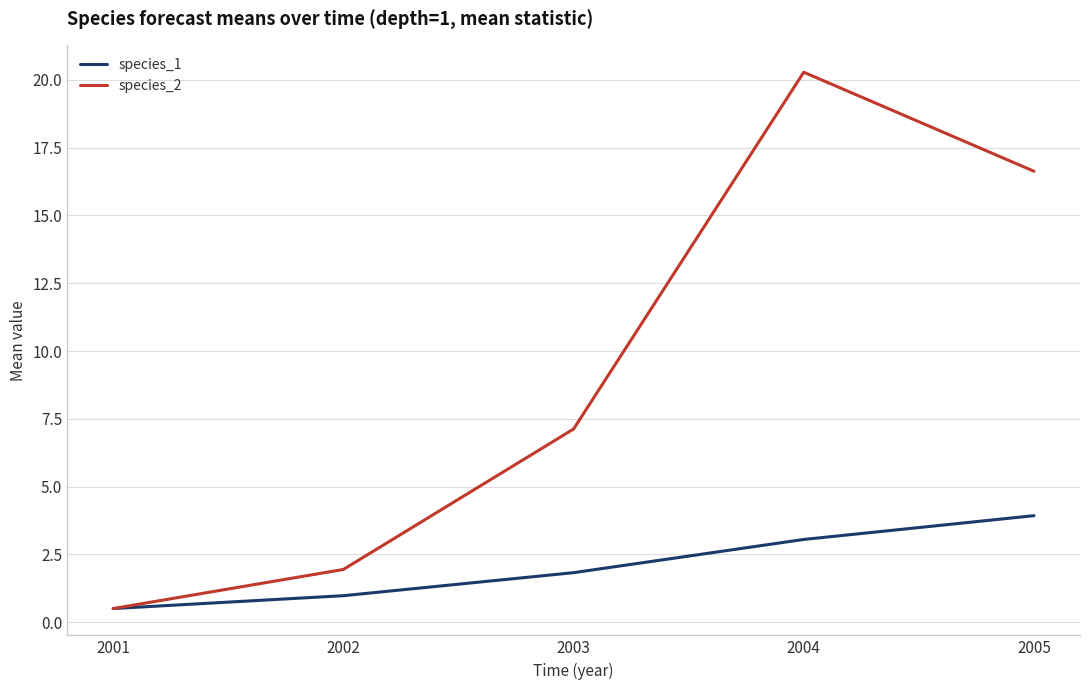

What are all the series names shown in the legend?

species_1, species_2